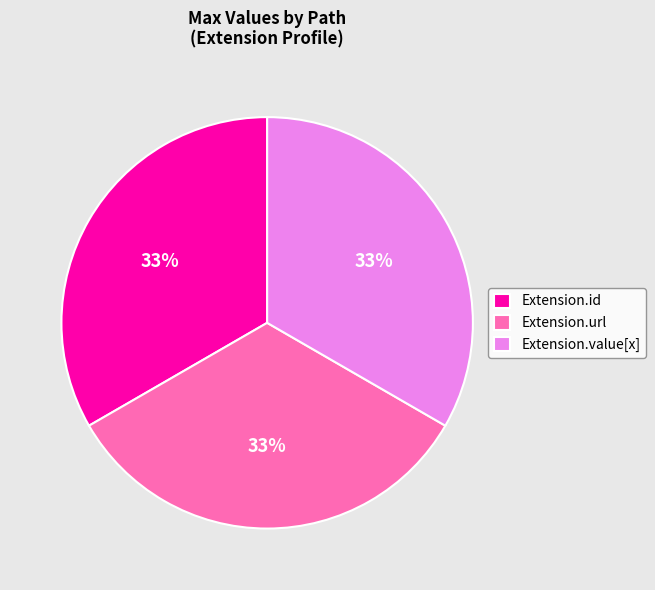

Count the number of slices in the pie.

3